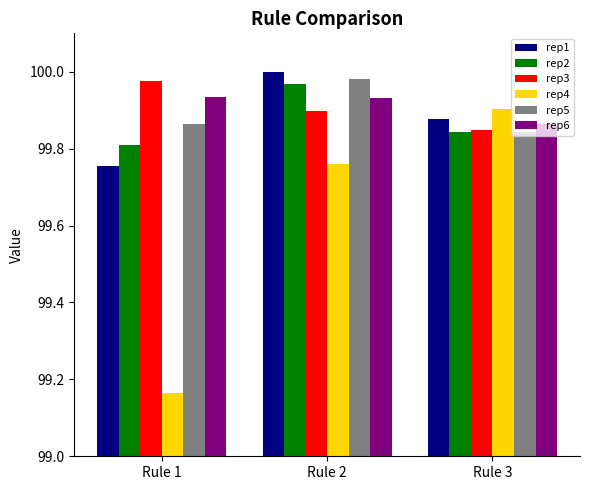

How many series are shown in this chart?

6